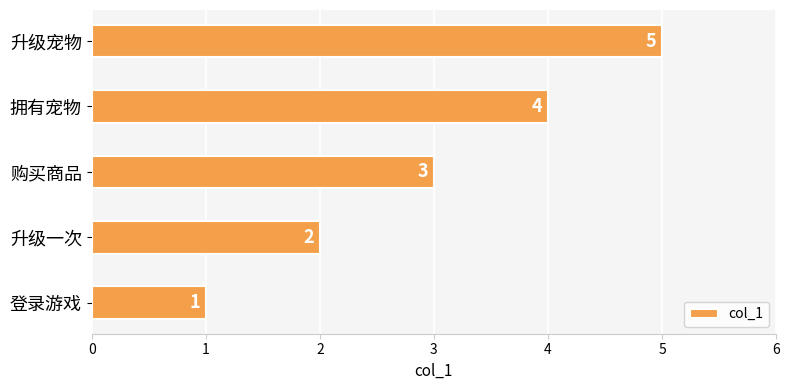

Does the chart contain stacked bars?

No